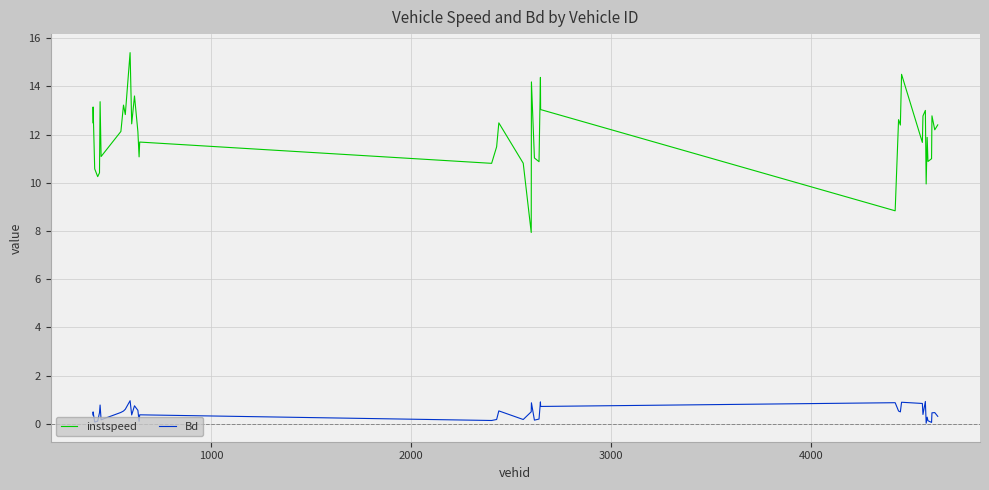

What is the difference between the maximum and minimum values in the instspeed series?

7.5